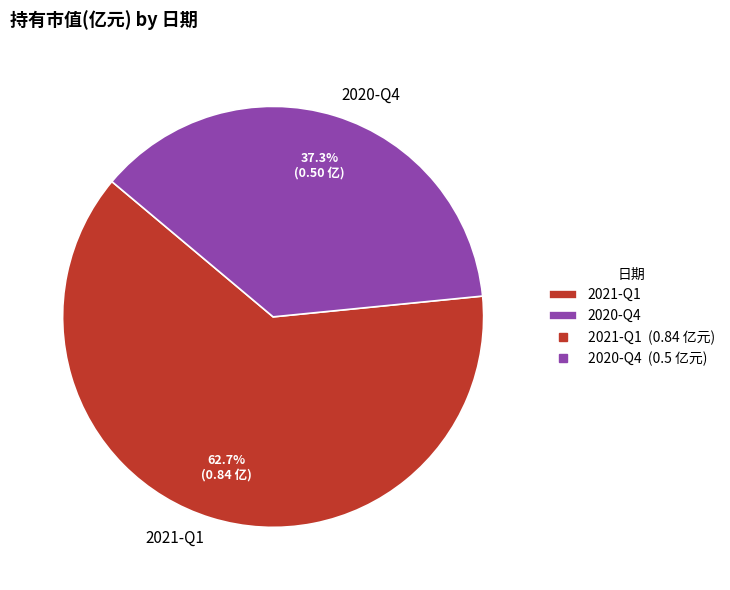

Combined, what portion of the pie is 2021-Q1 and 2020-Q4?

100.0%